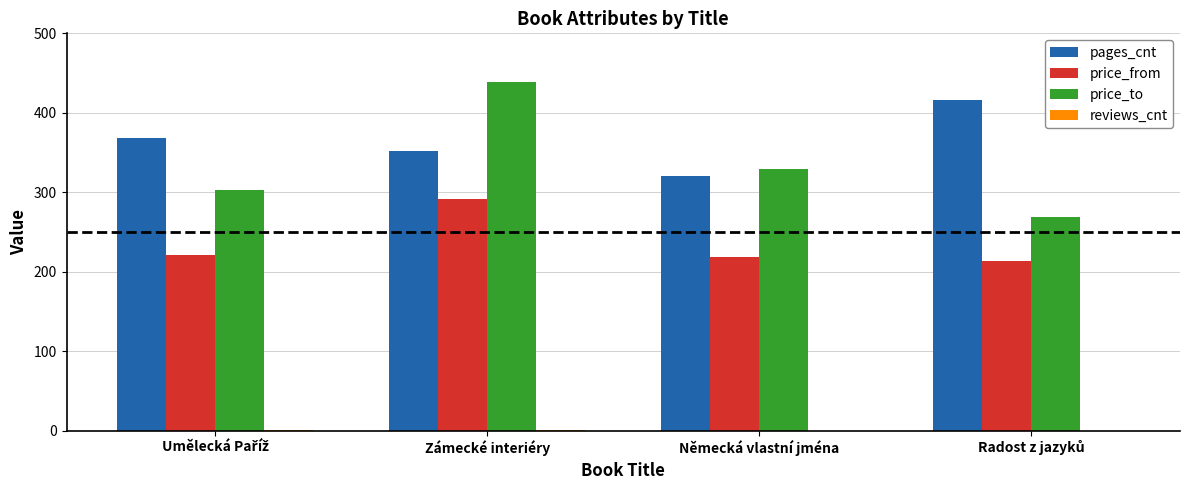

What is the sum of all pages_cnt values?

1456